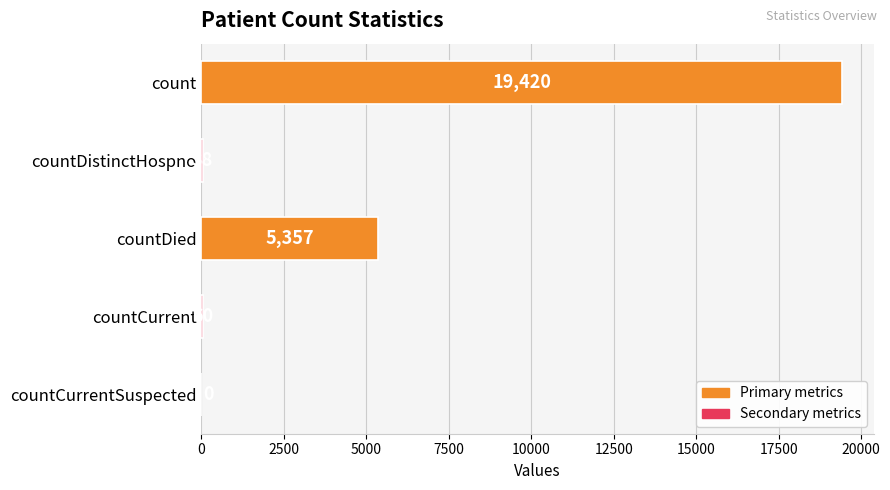

What is the sum of all values?

24875